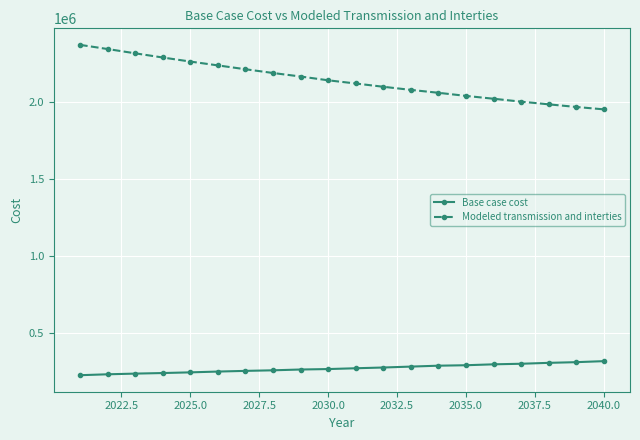

Which series has the largest range (max minus min)?

Modeled transmission and interties